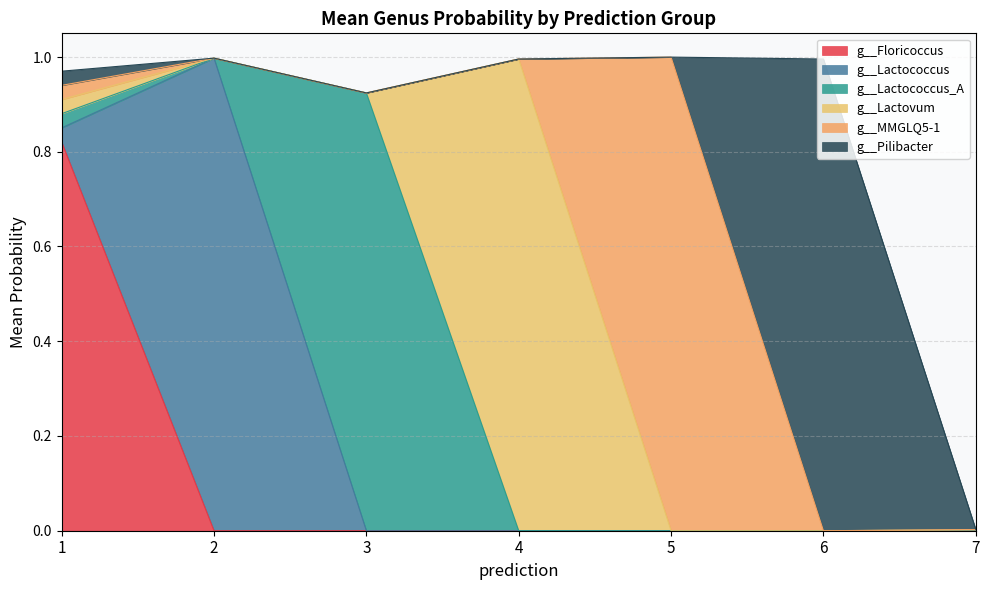

How many distinct data groups are displayed?

6